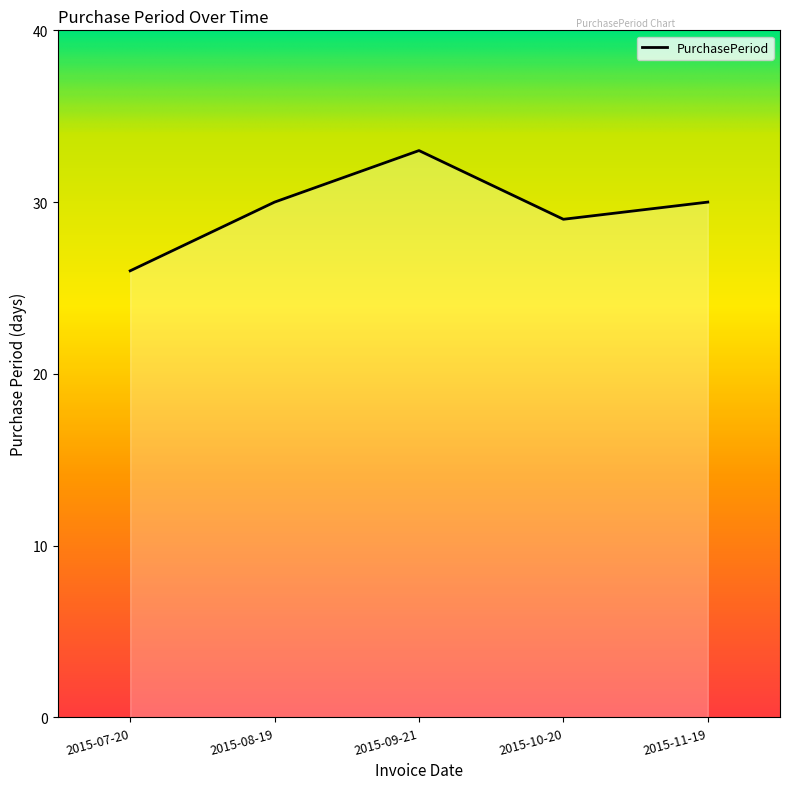

What is the approximate value at 2015-08-19?

30